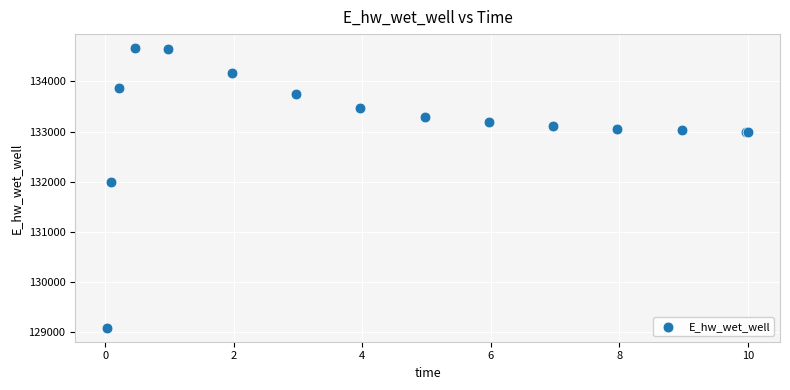

What Y value in the scatter plot is closest to 131875?

131996.7